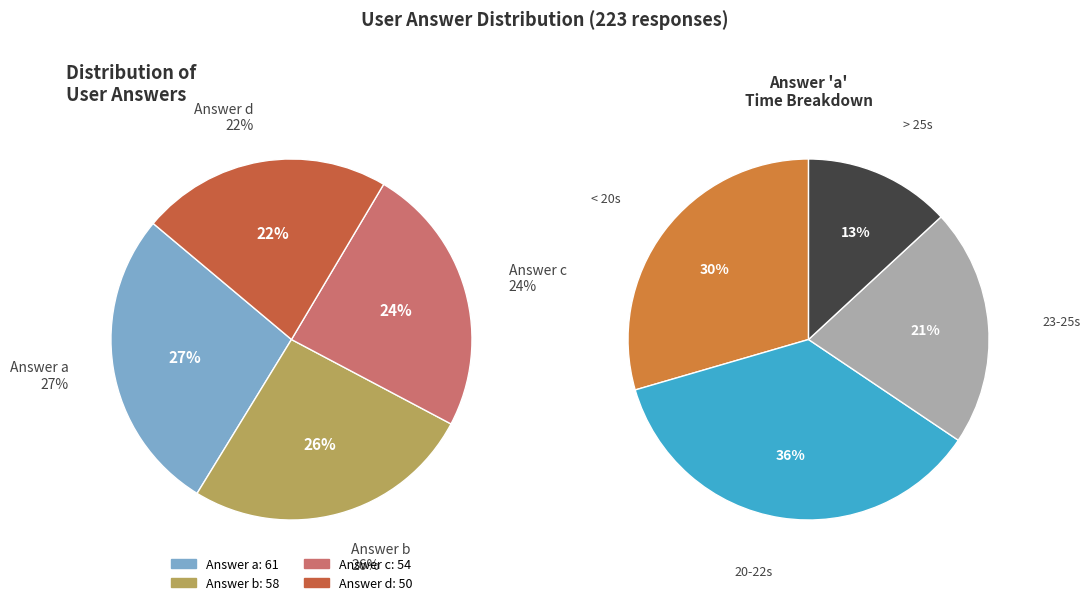

Which category has the smallest portion of the pie?

d